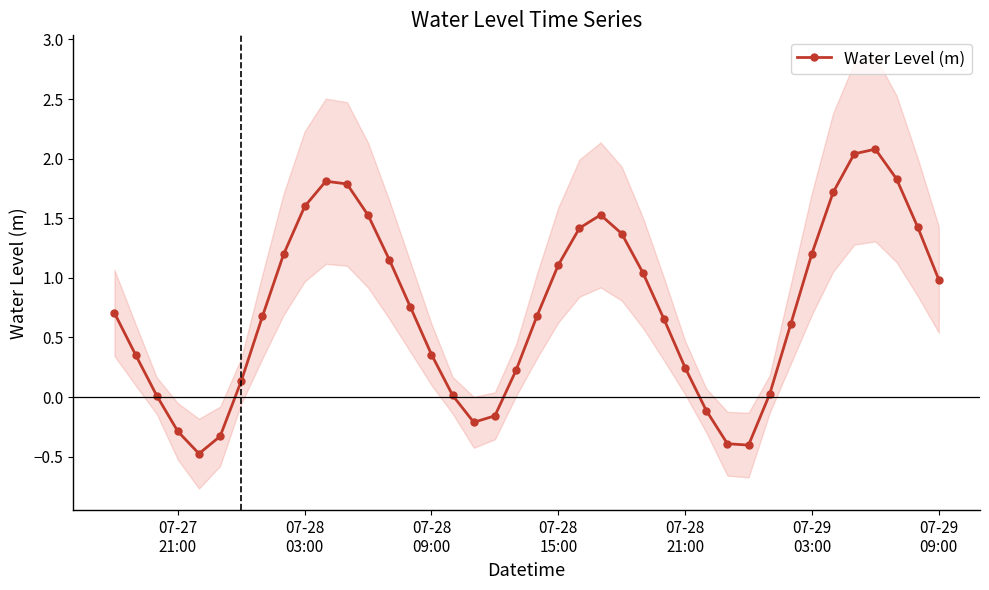

True or false: Water Level (m) has more than 1 points higher than both neighbors.

True